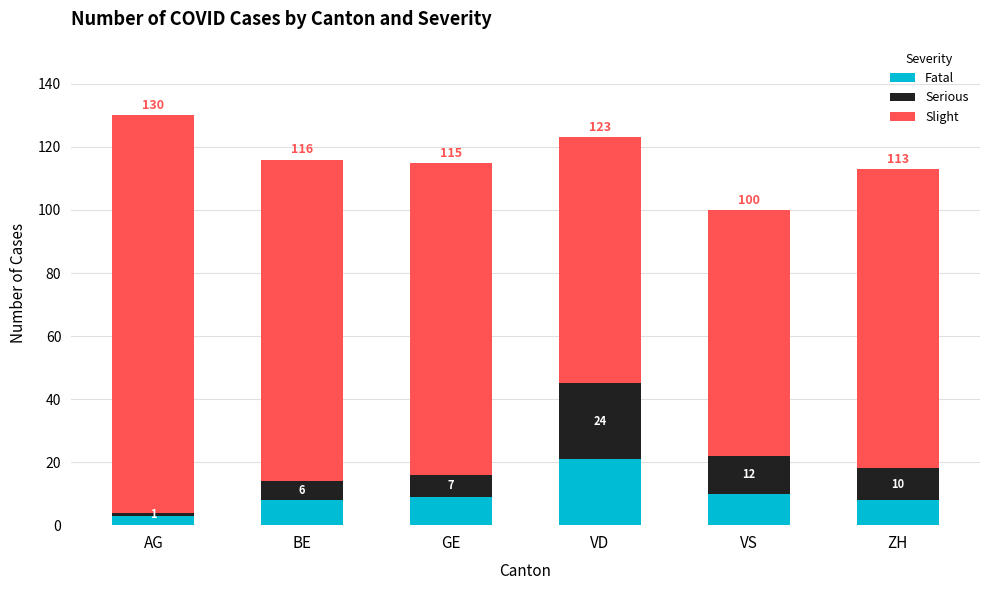

Reading left to right, transcribe the values for Fatal.

AG=3	BE=8	GE=9	VD=21	VS=10	ZH=8